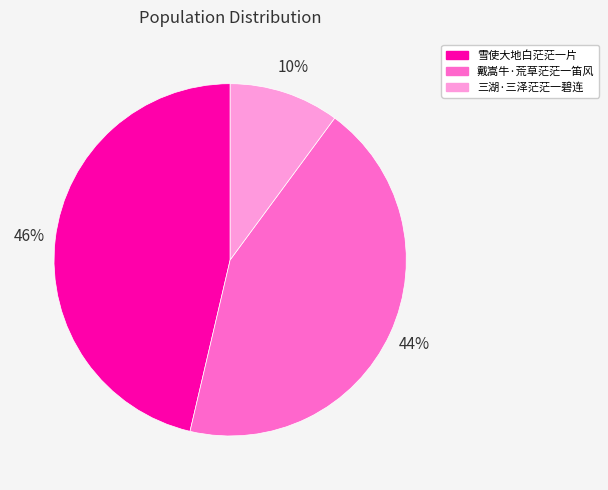

What percentage is the 戴嵩牛·荒草茫茫一笛风 slice, to the nearest percent?

44%